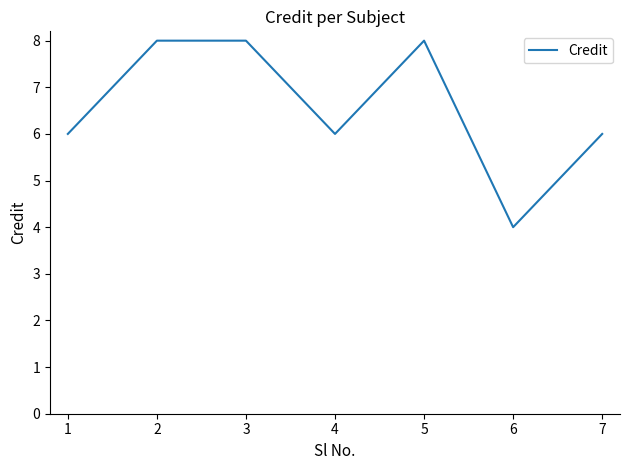

What is the change in value from 4 to 6?

-2